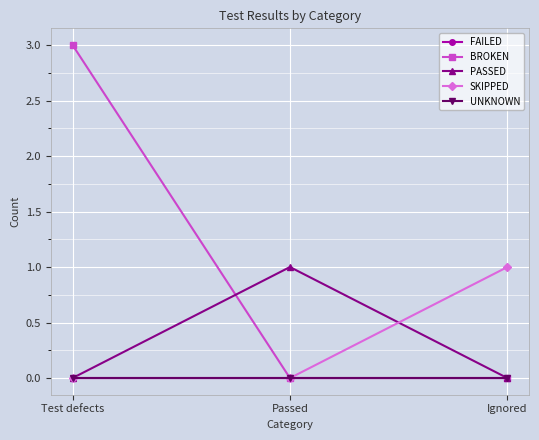

Is this an area chart (filled region under the line)?

No